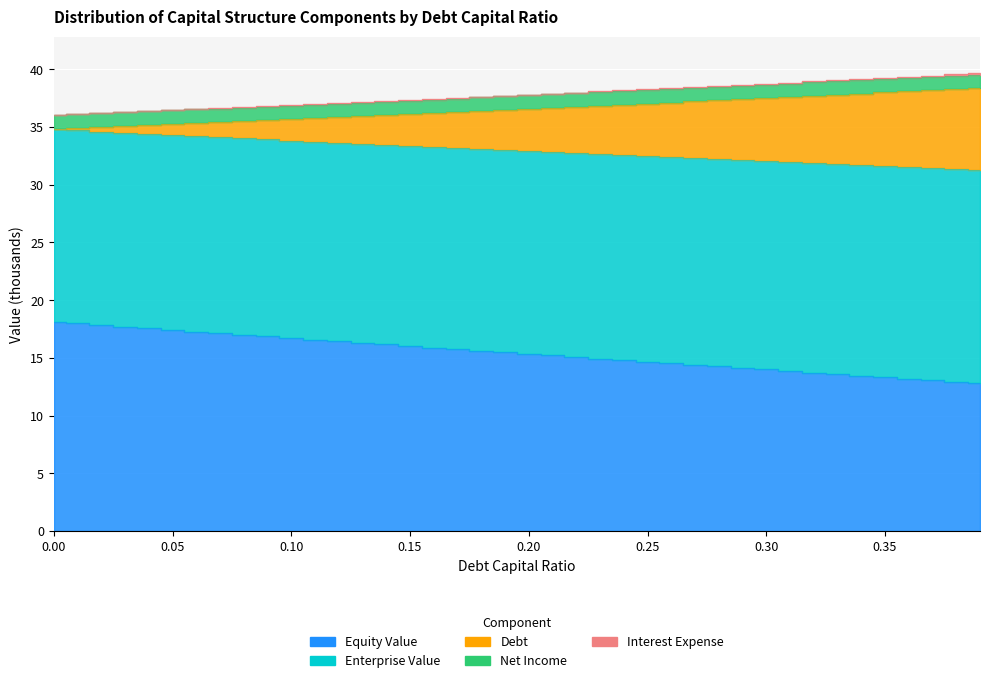

How many data points does each series have?

40